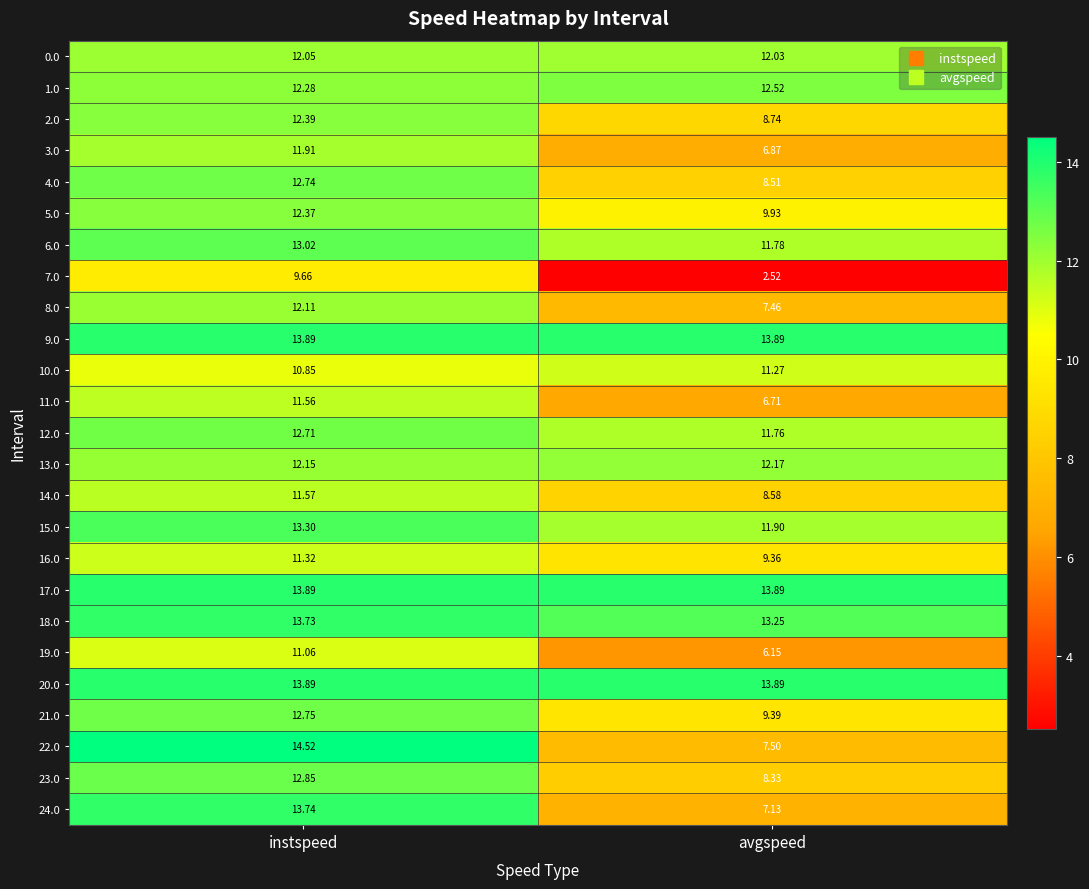

Which category has the highest value across all series?

instspeed